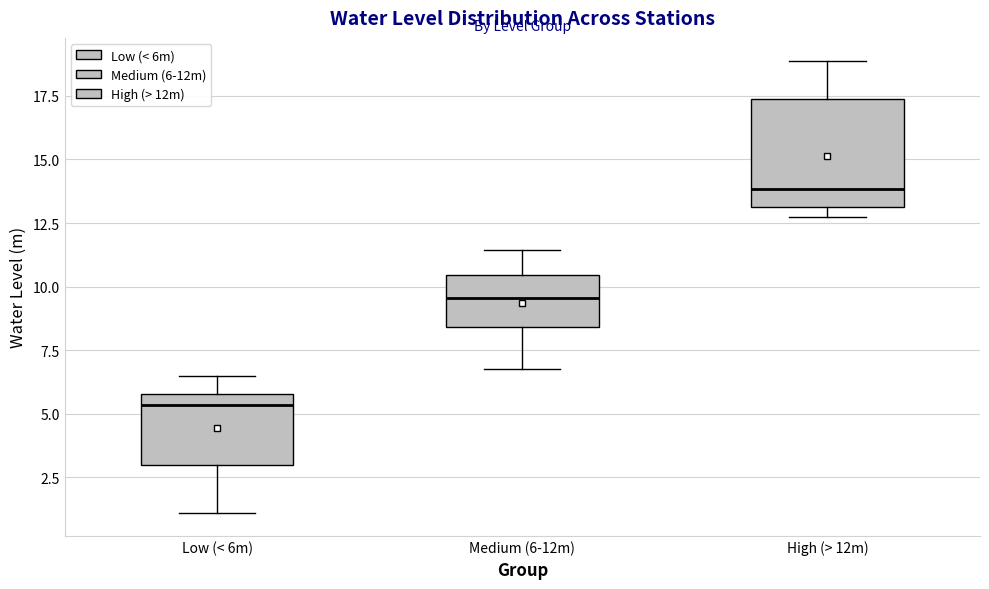

Comparing the boxes themselves (not the whiskers), which one is the tallest?

High (> 12m)